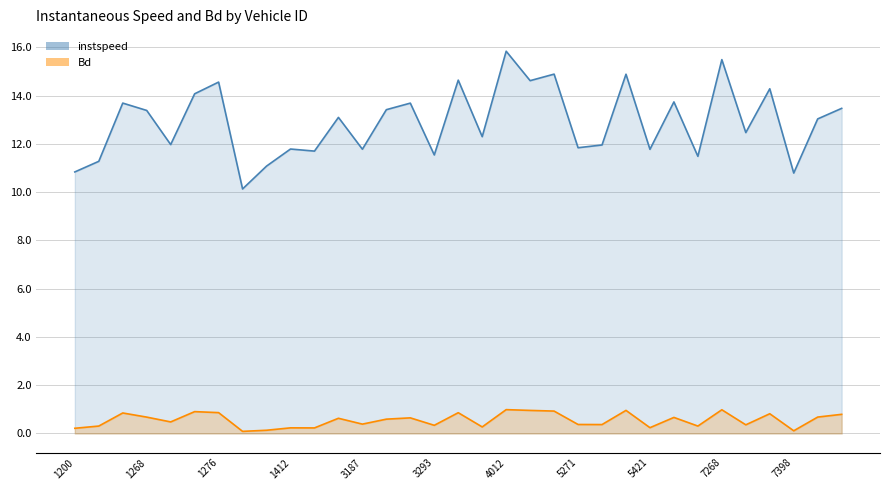

True or false: Bd and instspeed cross at least once.

False